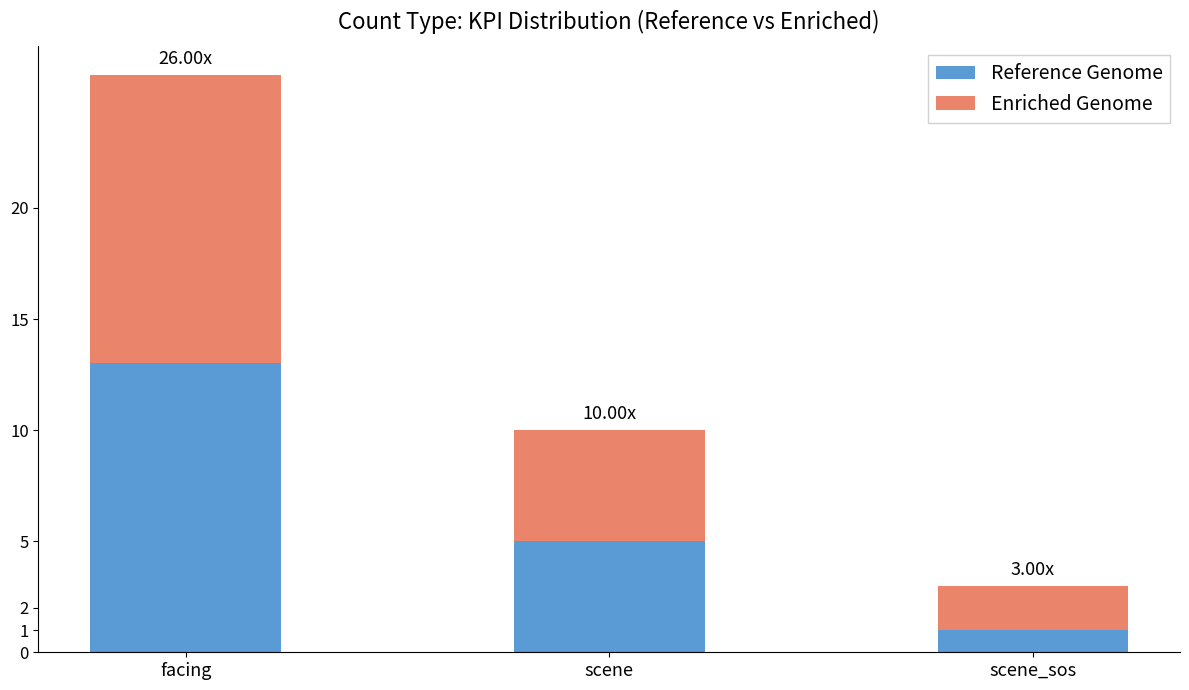

List the labels in order of Reference Genome value, largest first.

facing, scene, scene_sos